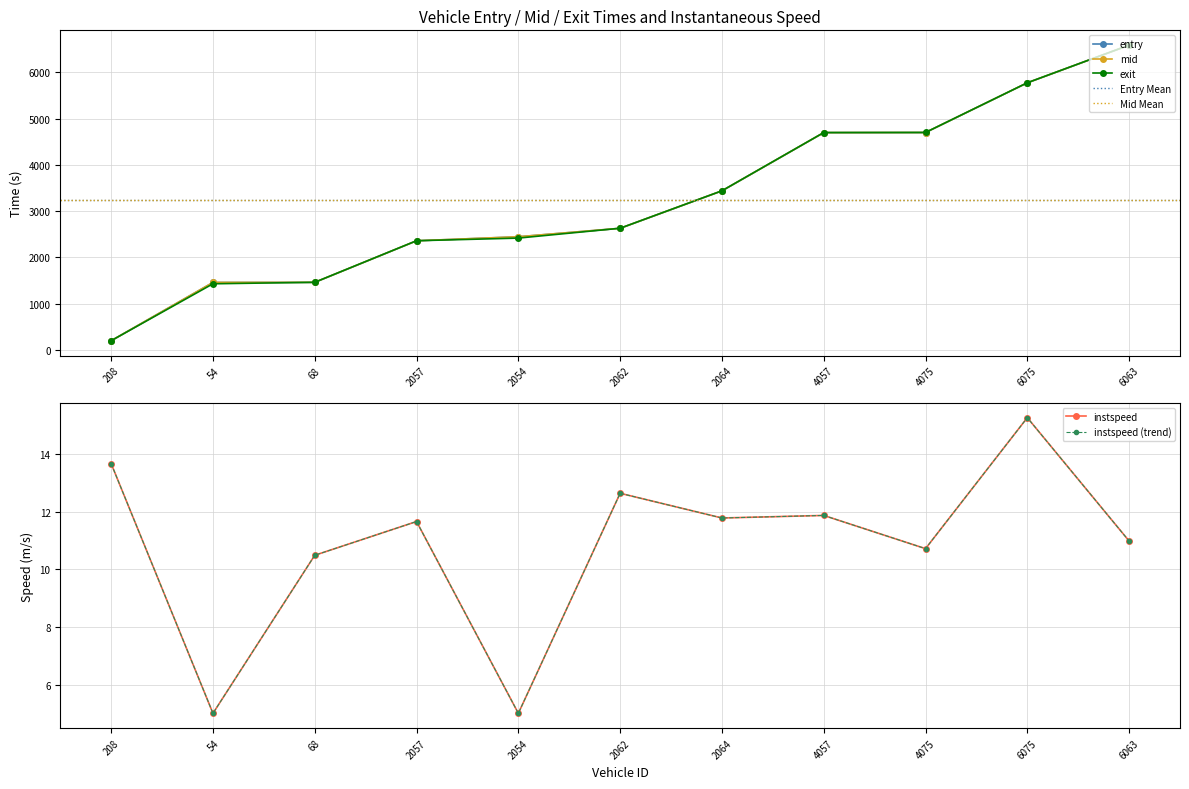

At which label does entry reach its minimum?

208